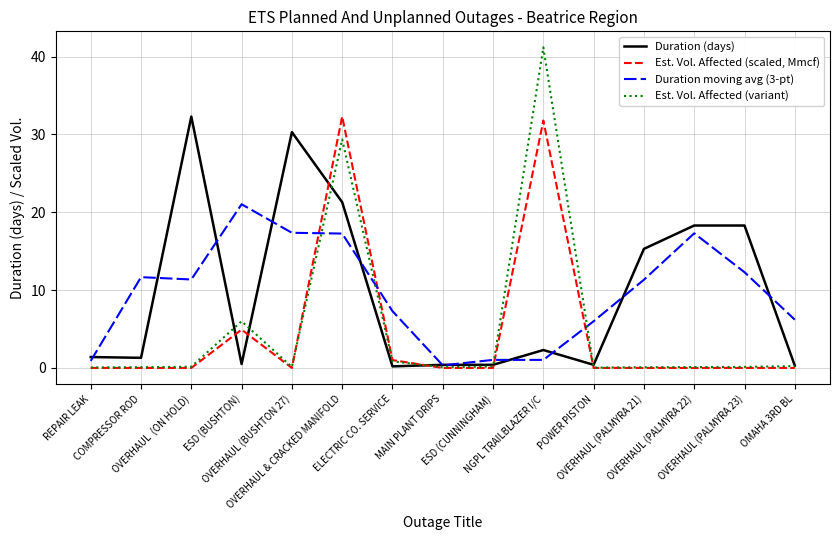

Where does the Duration (days) series first go above 1?

REPAIR LEAK